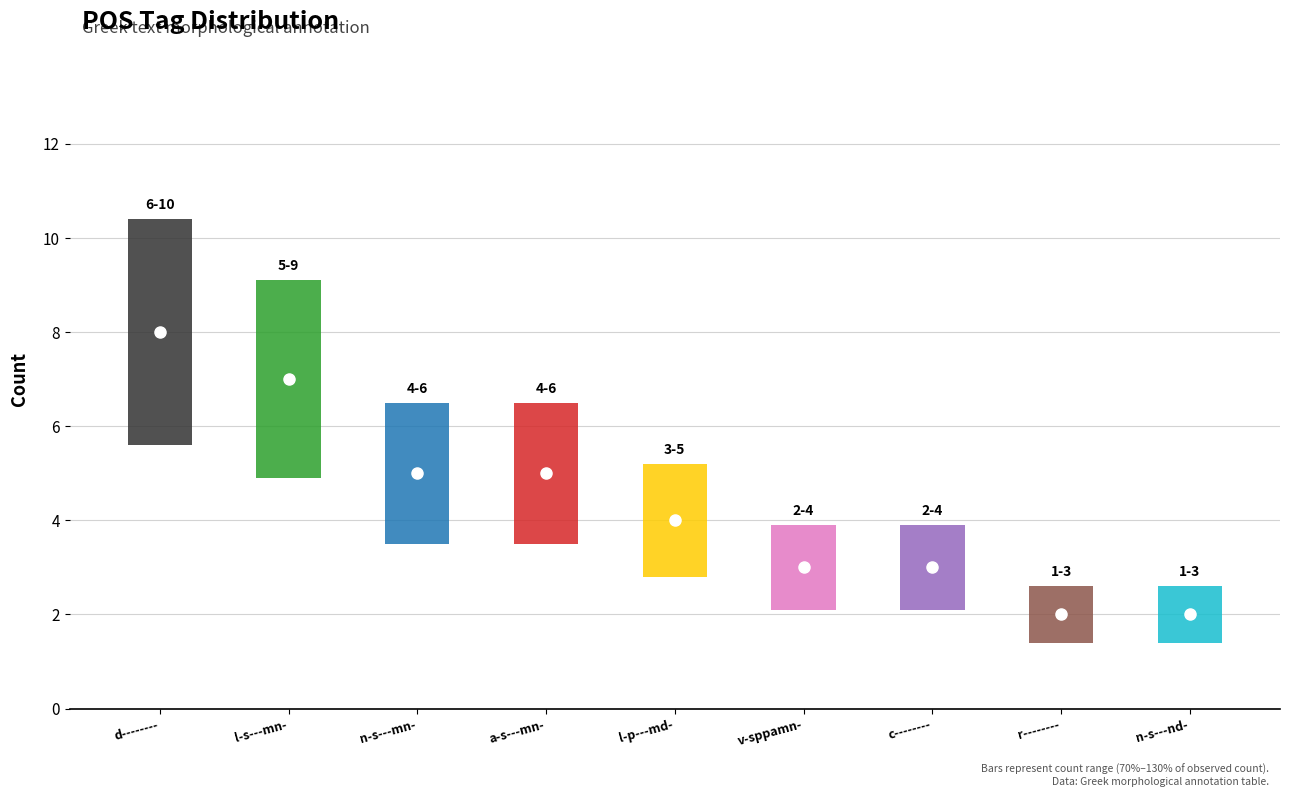

How many lines are shown in the chart?

1